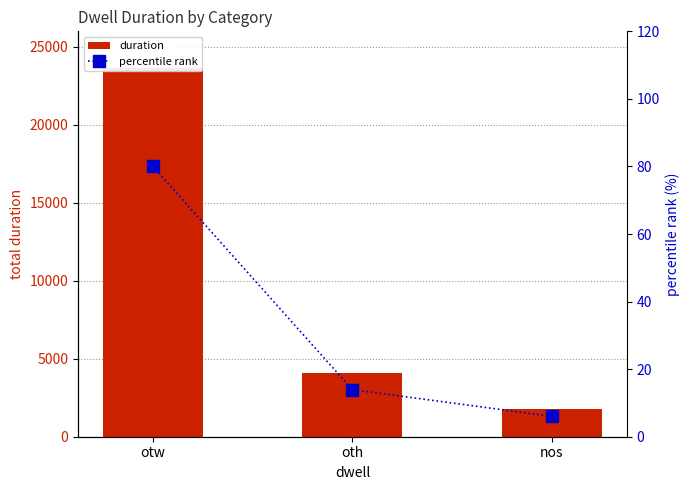

Which series has the largest total across all categories?

duration